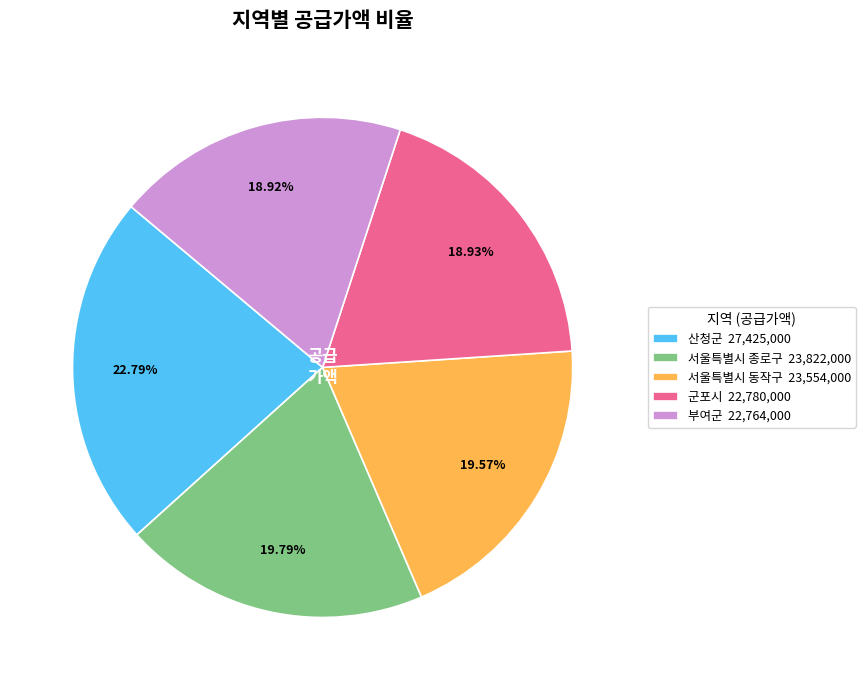

Which has a higher value, 산청군 or 부여군?

산청군